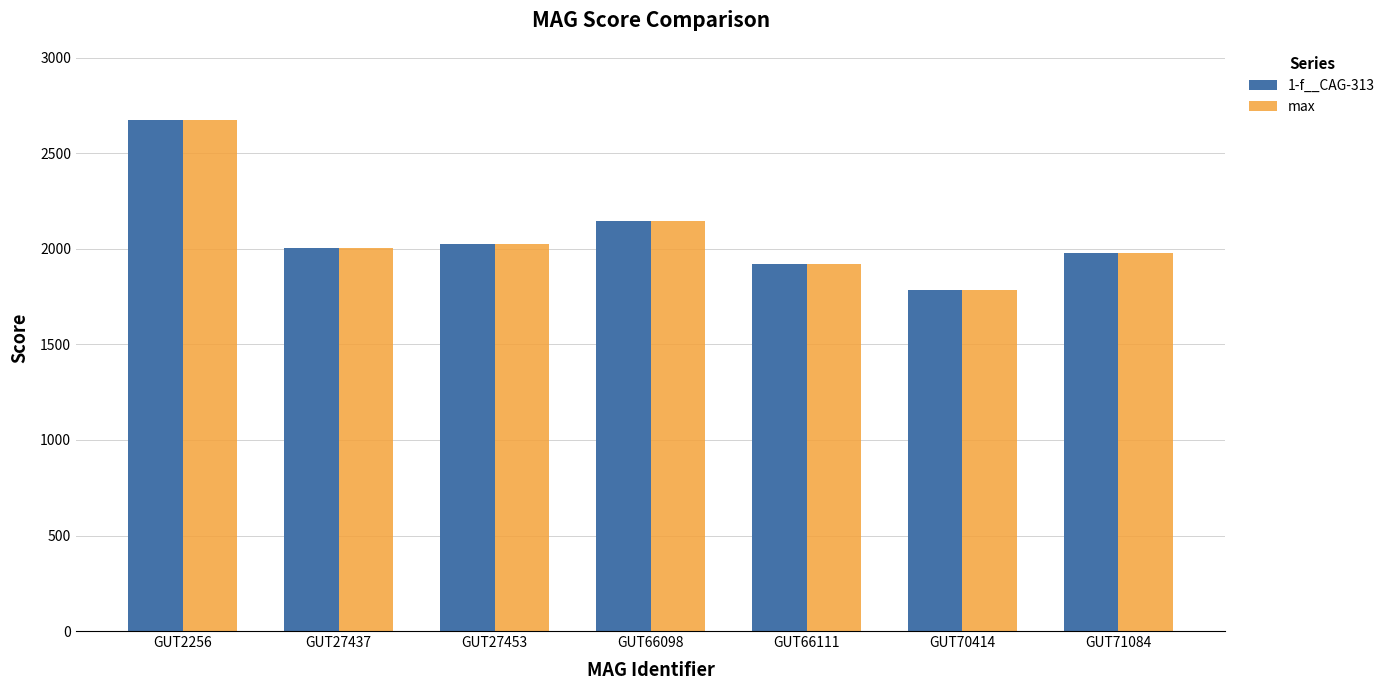

What are all the series names shown in the legend?

1-f__CAG-313, max